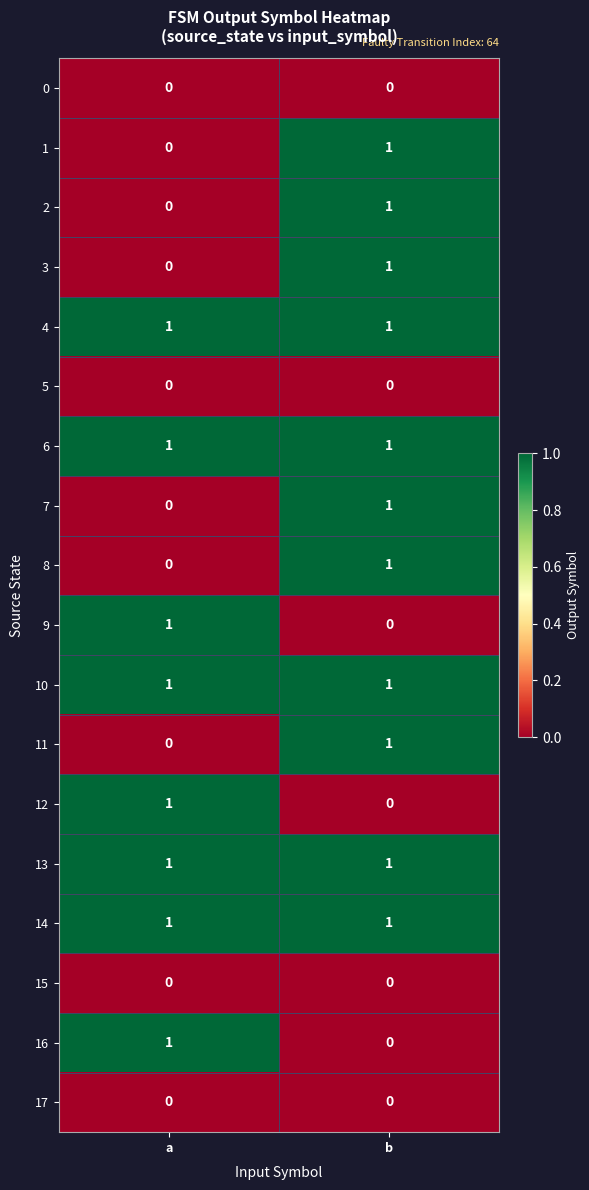

How many distinct data groups are displayed?

18